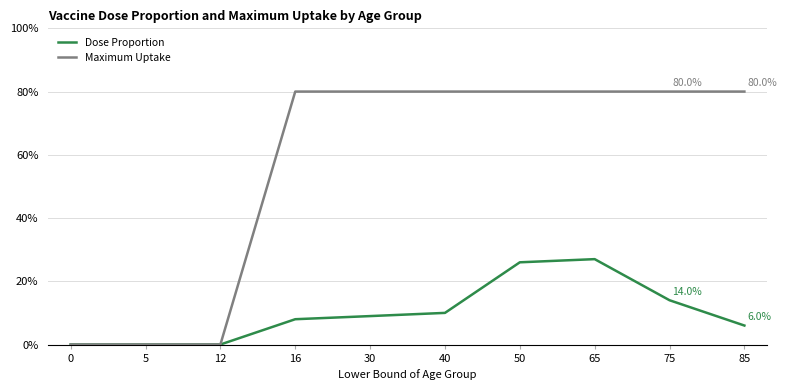

Does the chart display data point markers on the line(s)?

Yes